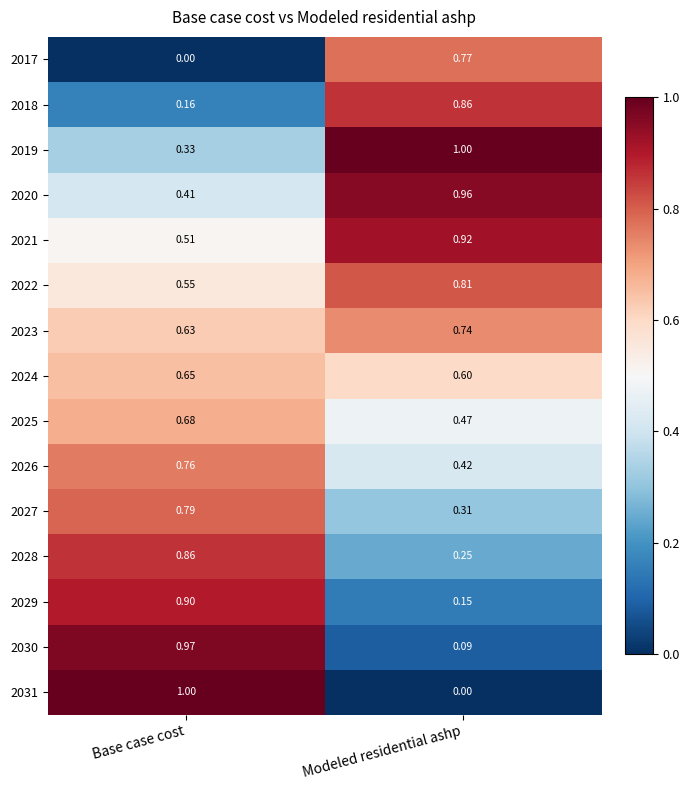

At which category is the sum across all series the highest?

Base case cost